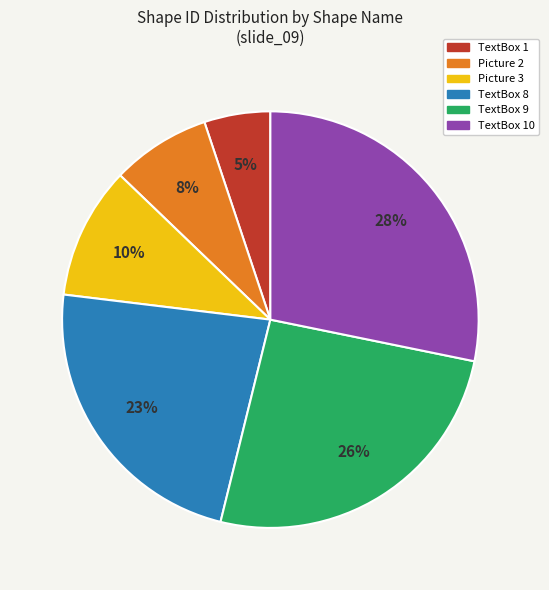

The TextBox 10 slice represents 40% of the pie. True or false?

False